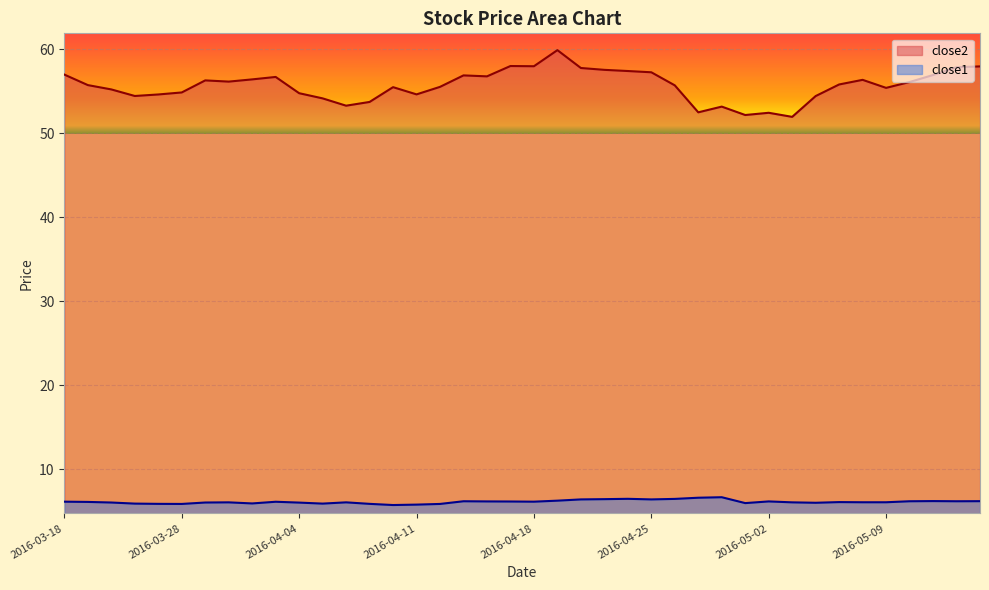

List the series in order of their overall mean, highest first.

close2, close1